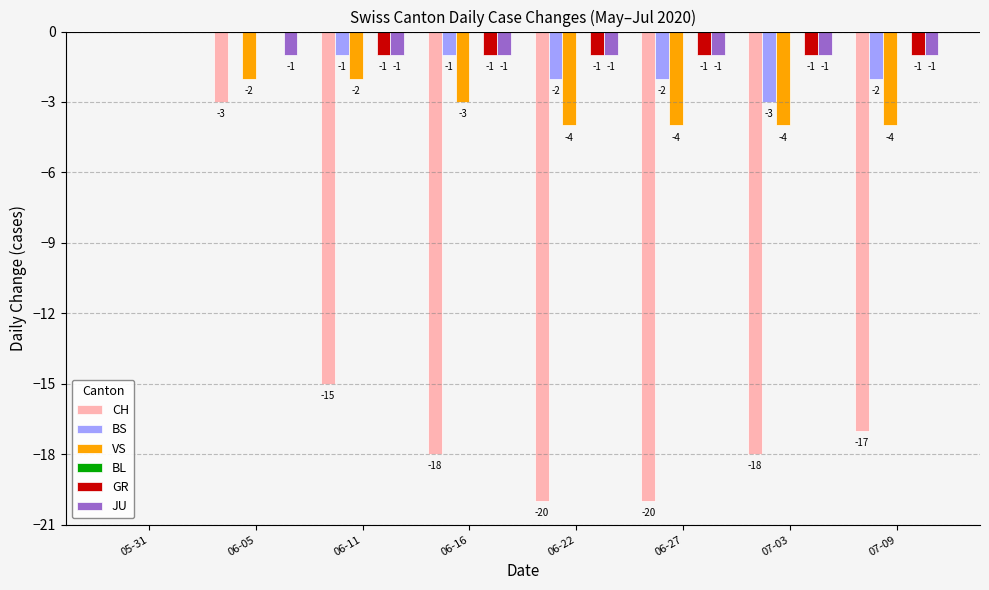

The BS series shows 0 at 06-05. True or false?

True